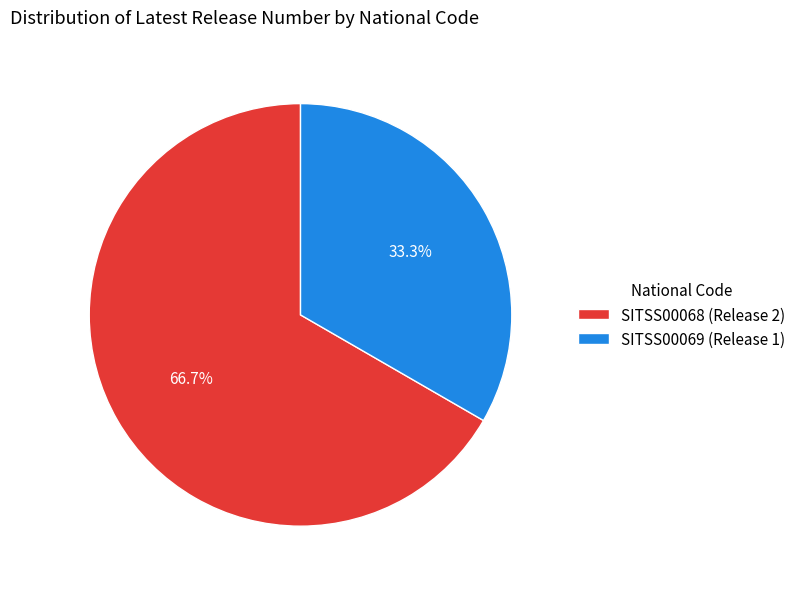

Count the number of slices in the pie.

2